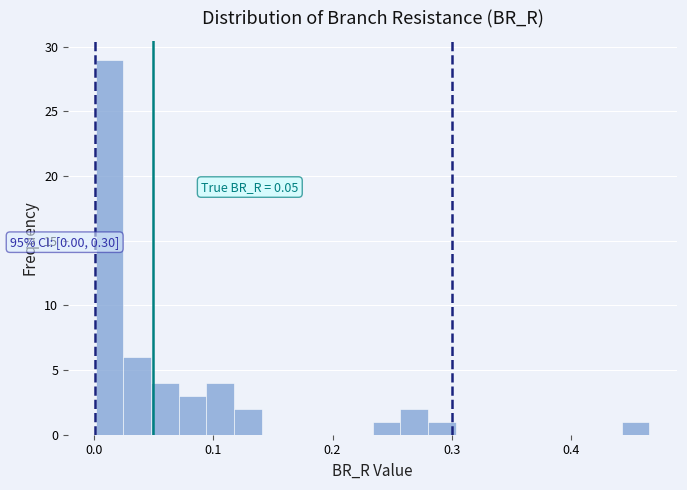

Around what value on the x-axis is the tallest bar? Give the approximate position of its centre, as read against the axis.

0.01